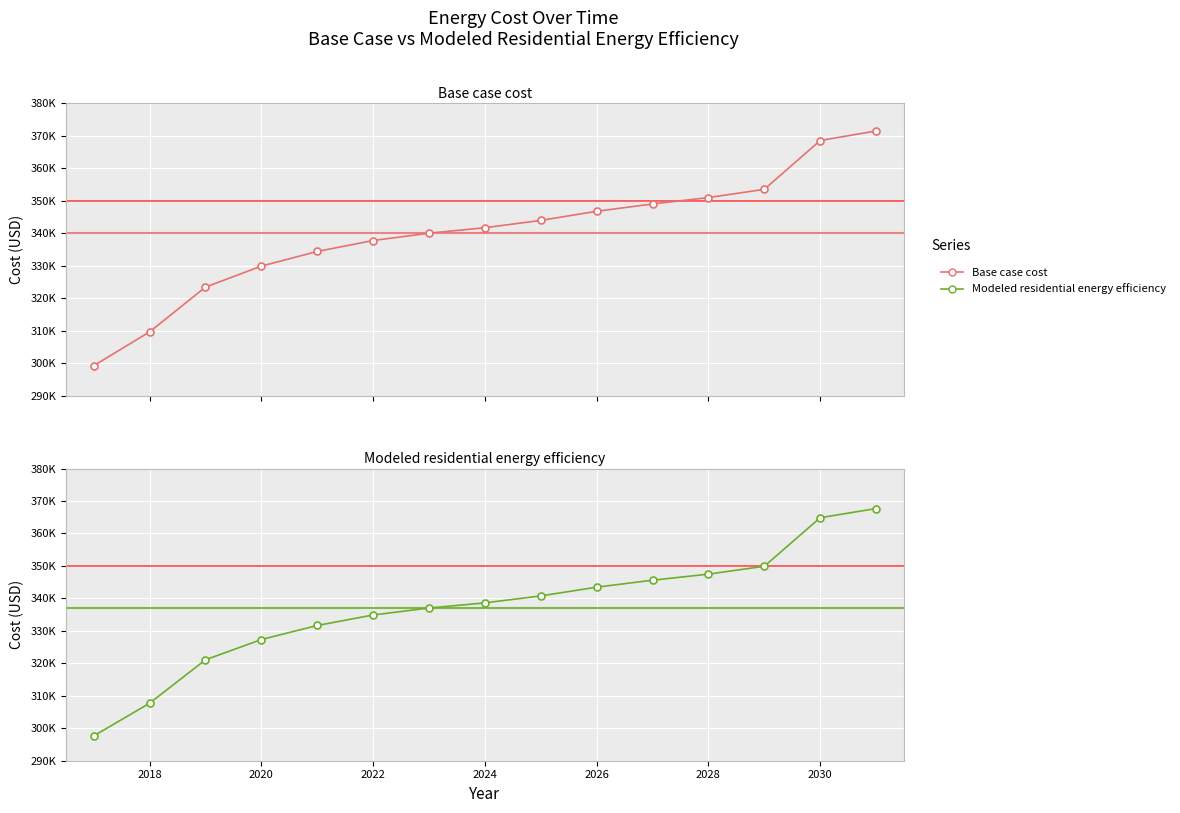

What is the highest value of the Base case cost series?

371495.9